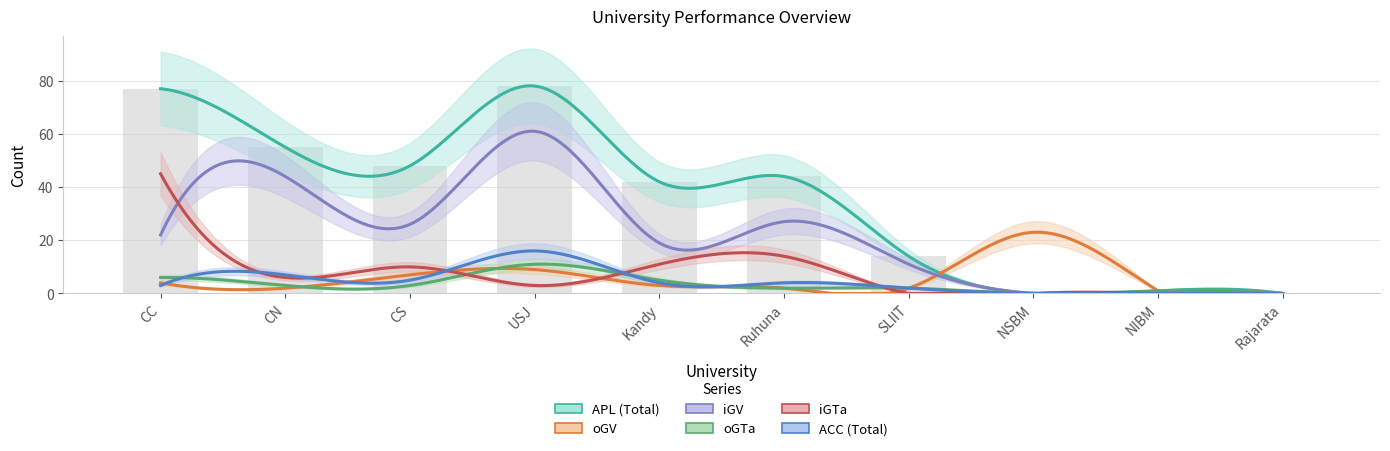

The value of oGV at SLIIT is 2. True or false?

True